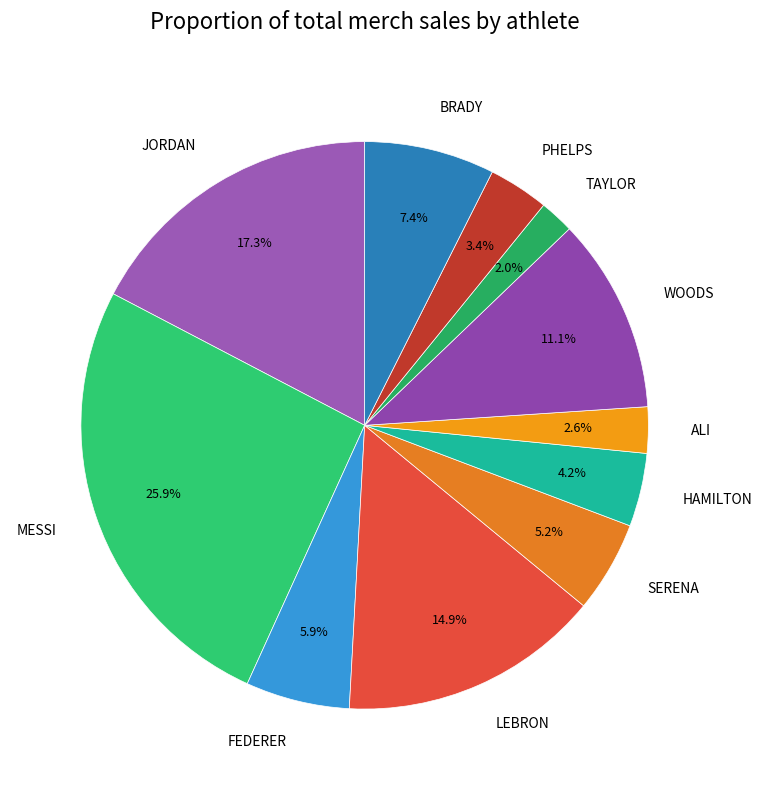

How many slices are in this pie chart?

11